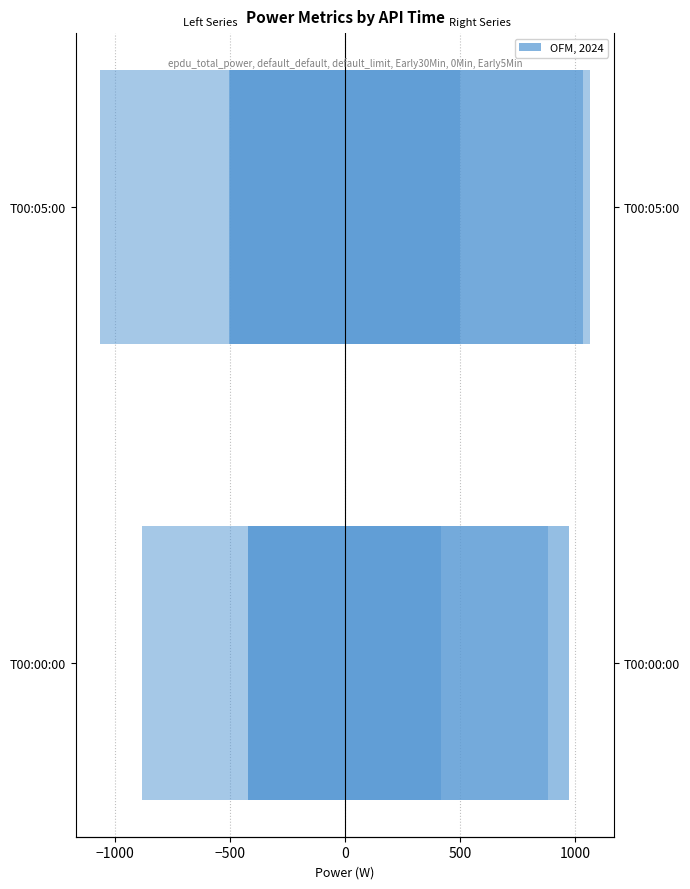

List the series in order of their peak value, lowest first.

0Min, Early5Min